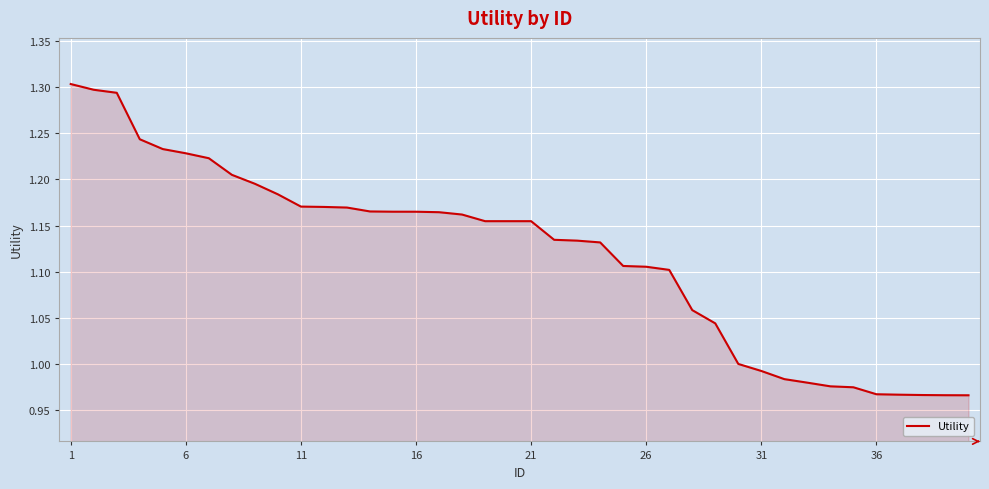

What is the difference between the maximum and minimum values?

0.3